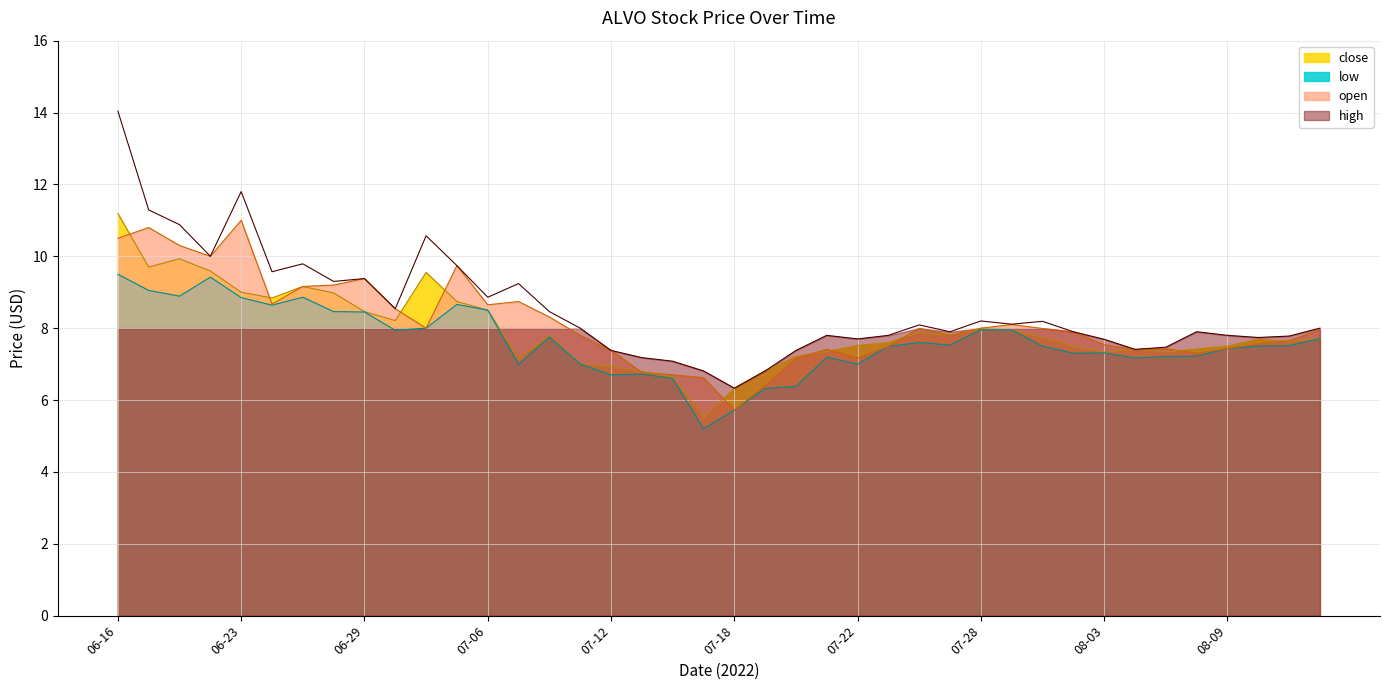

What is the sum of all close values?

317.4